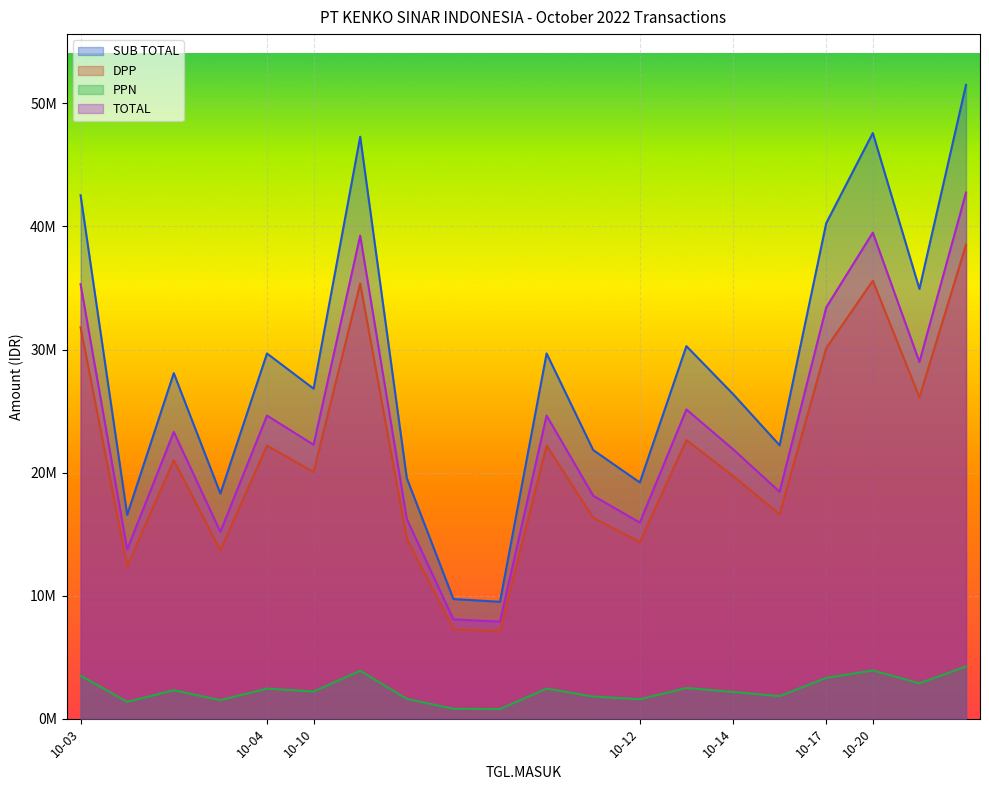

What is the maximum value shown in the chart?

51513200